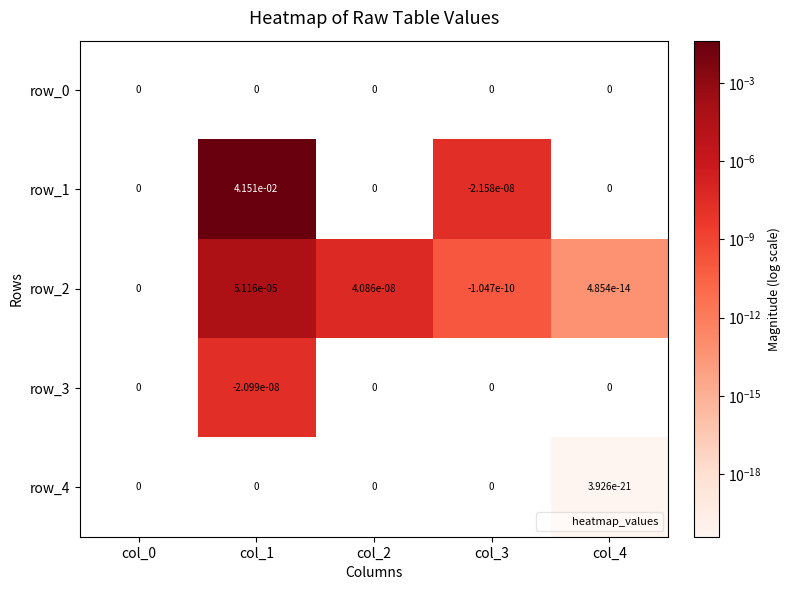

Which category has the lowest value in the row_2 series?

col_3